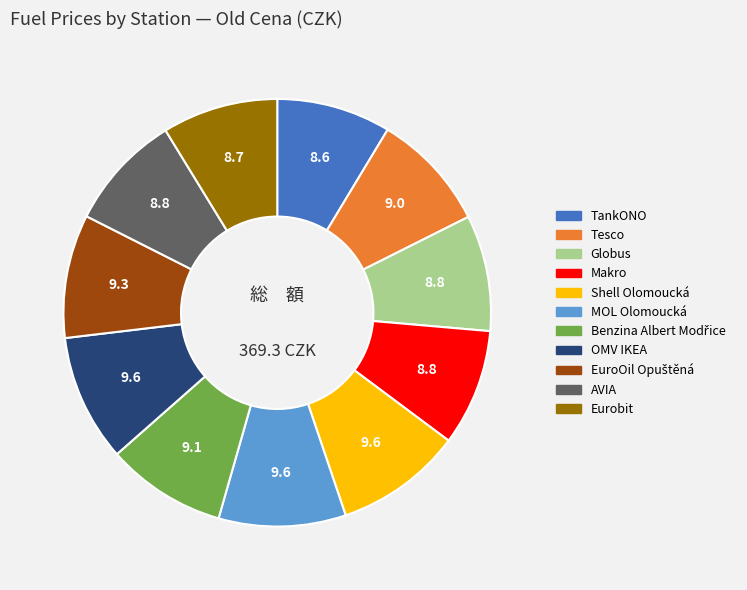

How many segments does this pie chart have?

11